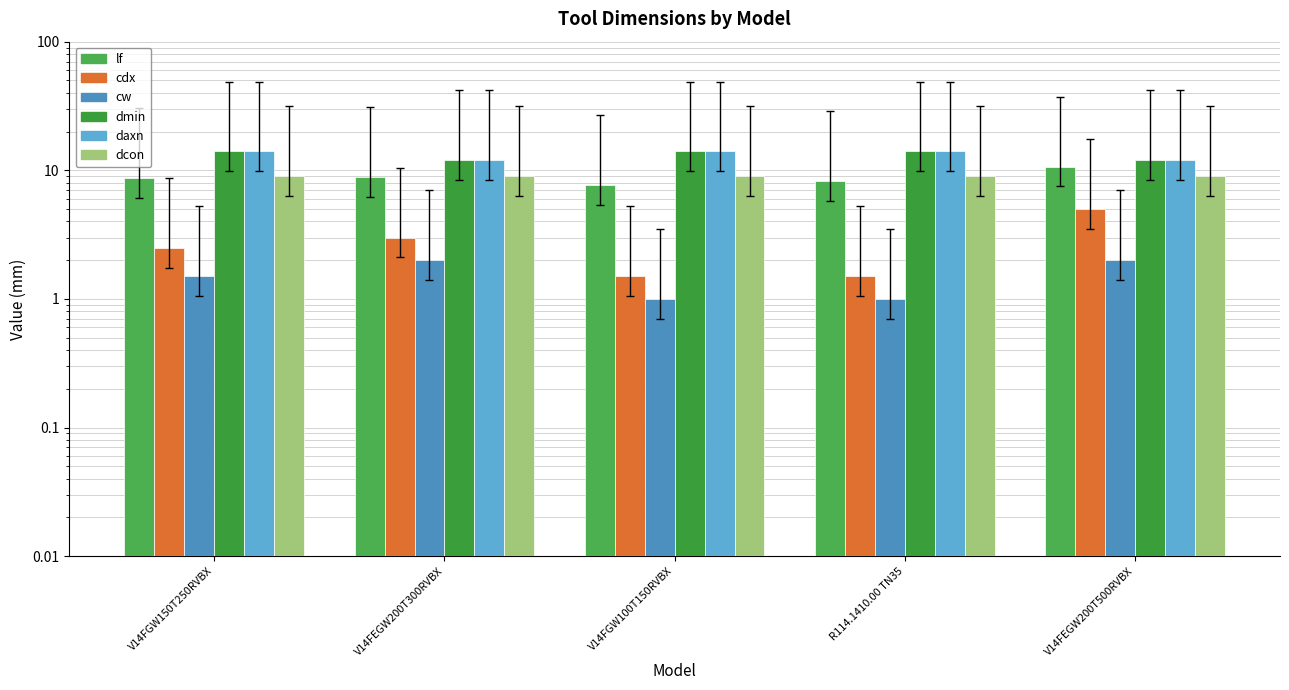

Count the daxn values in the range 12 to 14.

5